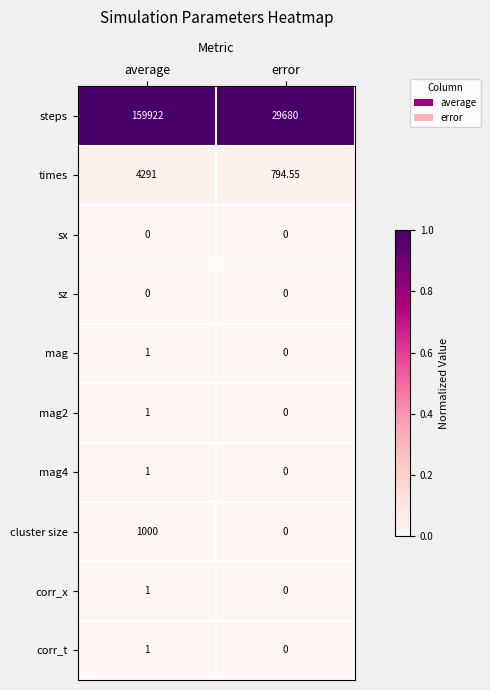

Which category has the lowest value in the corr_x series?

error